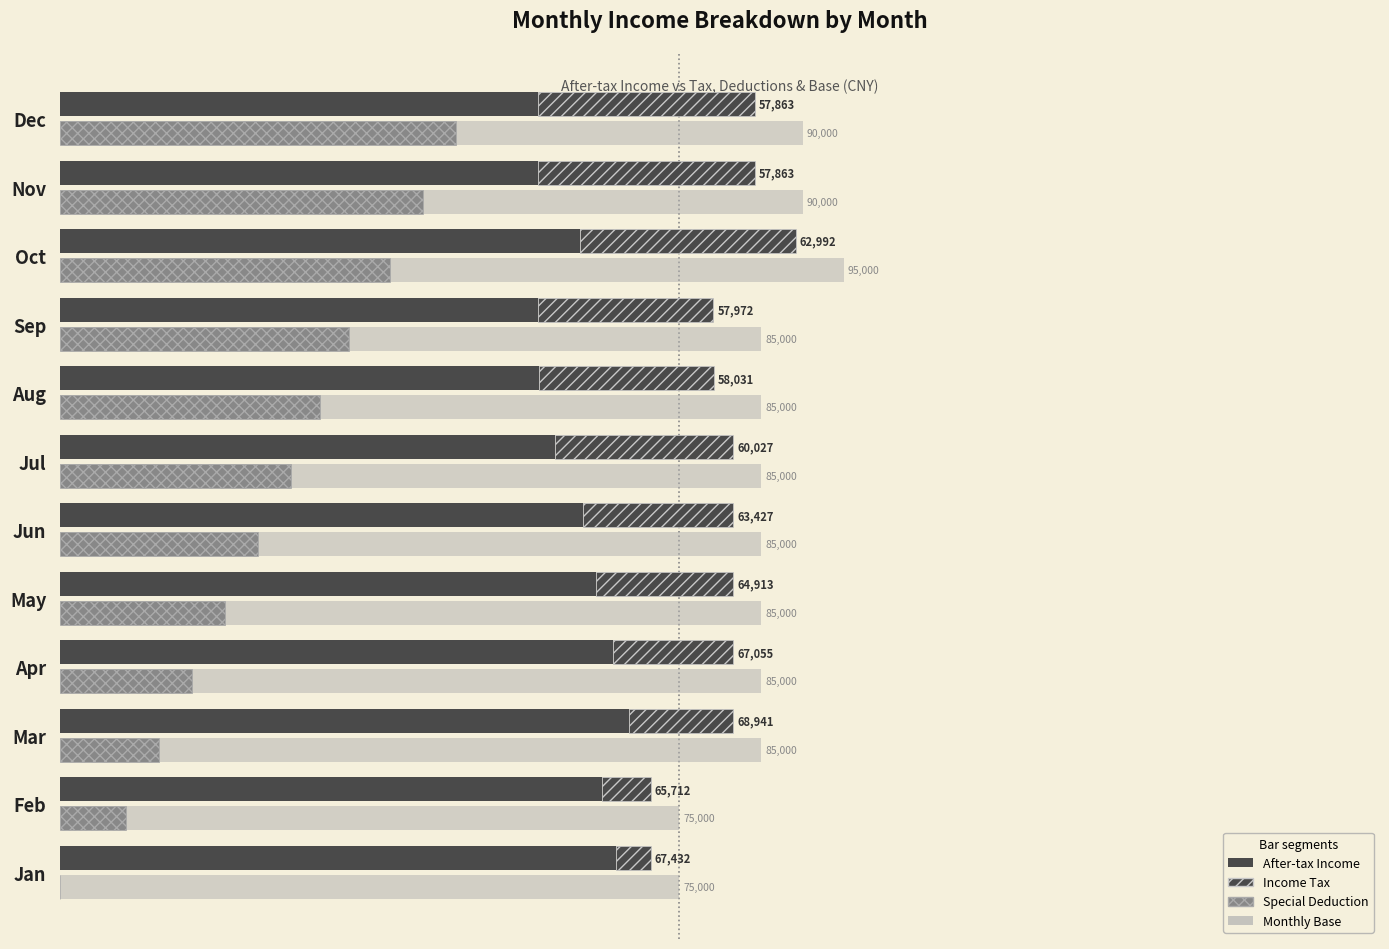

Rank the series at Feb from highest to lowest value.

Monthly Base, After-tax Income, Special Deduction, Income Tax